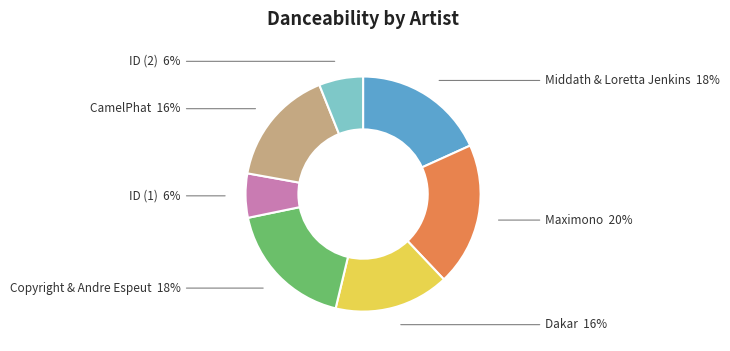

Does any single category account for the majority?

No